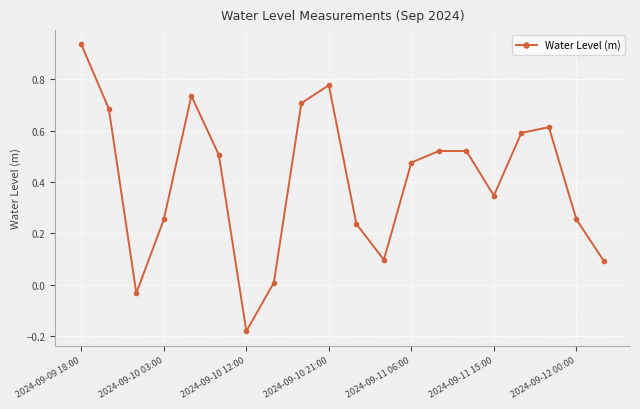

How many categories are shown in the chart?

20